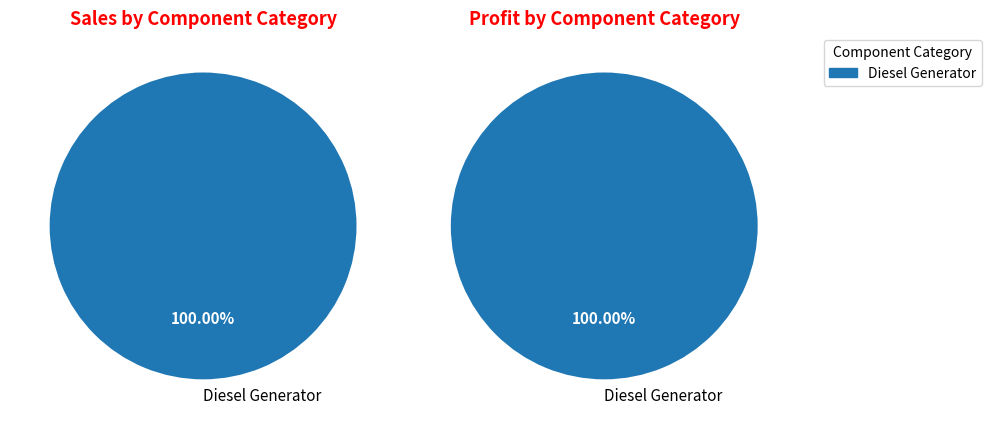

Which has a higher value, Diesel Generator or Owned Batteries?

Diesel Generator